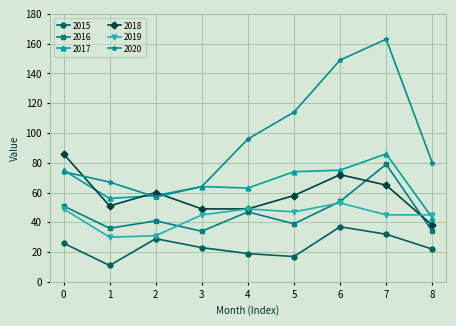

The 2017 series shows 148 at 7. True or false?

False